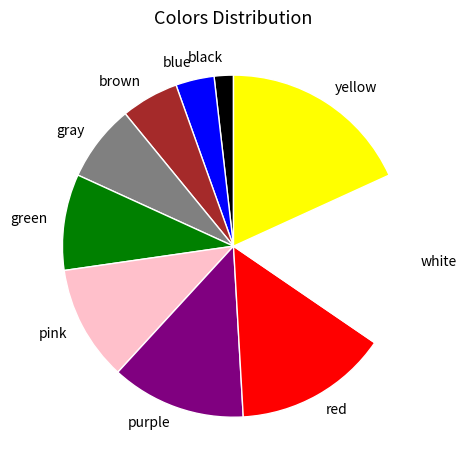

Which slice is the smallest?

black